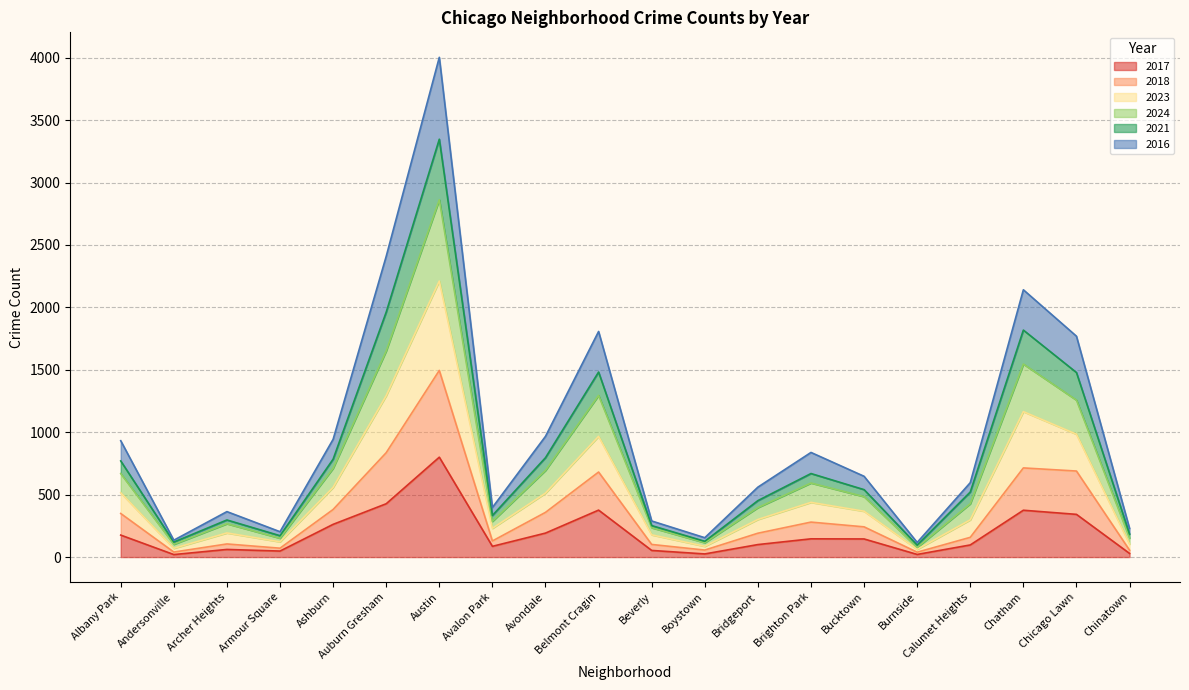

True or false: 2024 and 2023 cross at least once.

False